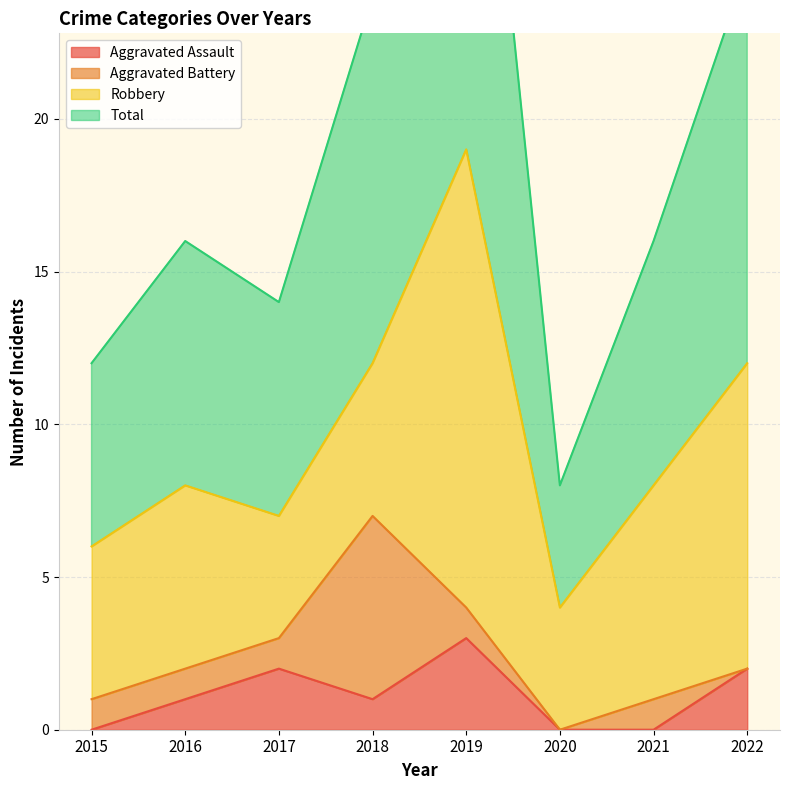

Is it true that Aggravated Assault equals 0 at 2021?

True